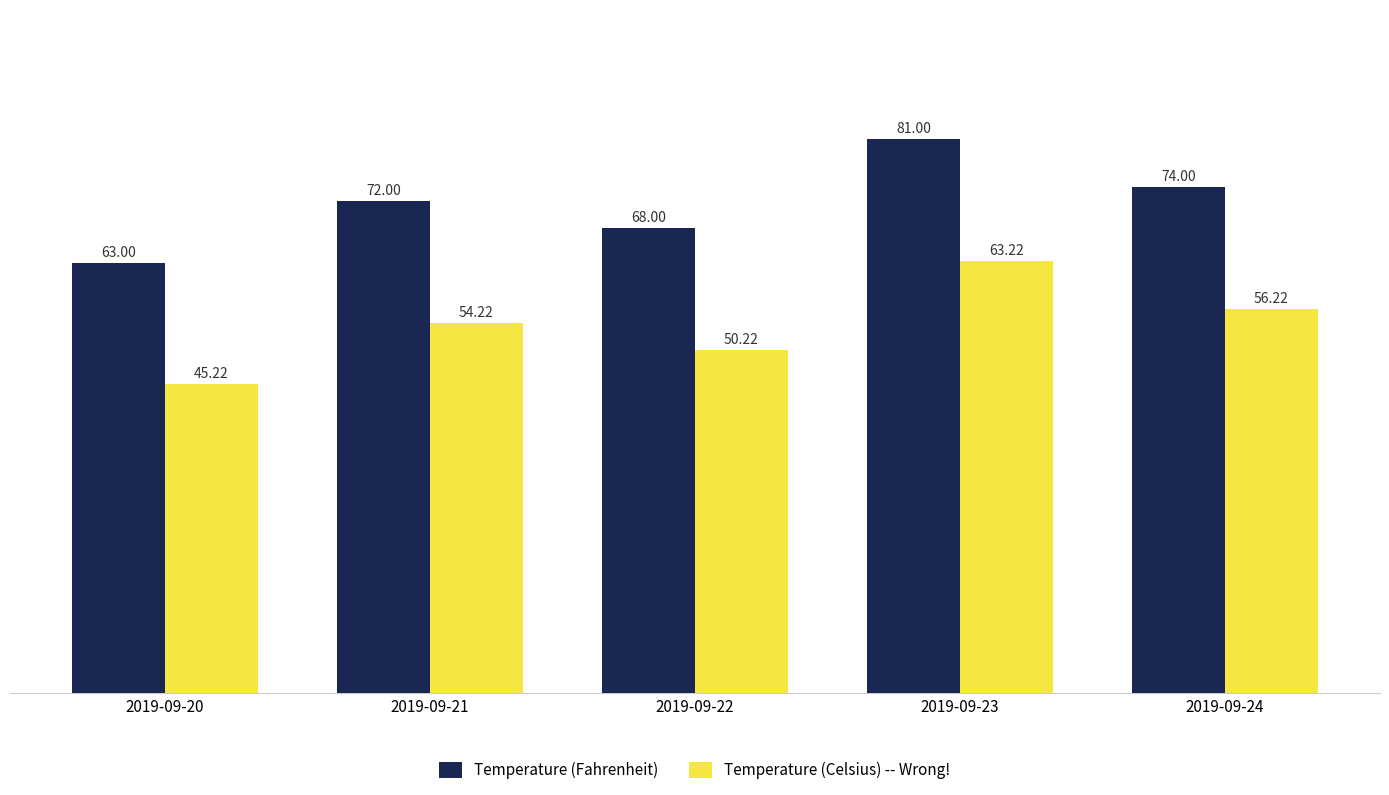

Rank the series by their average value, from lowest to highest.

Temperature (Celsius) -- Wrong!, Temperature (Fahrenheit)